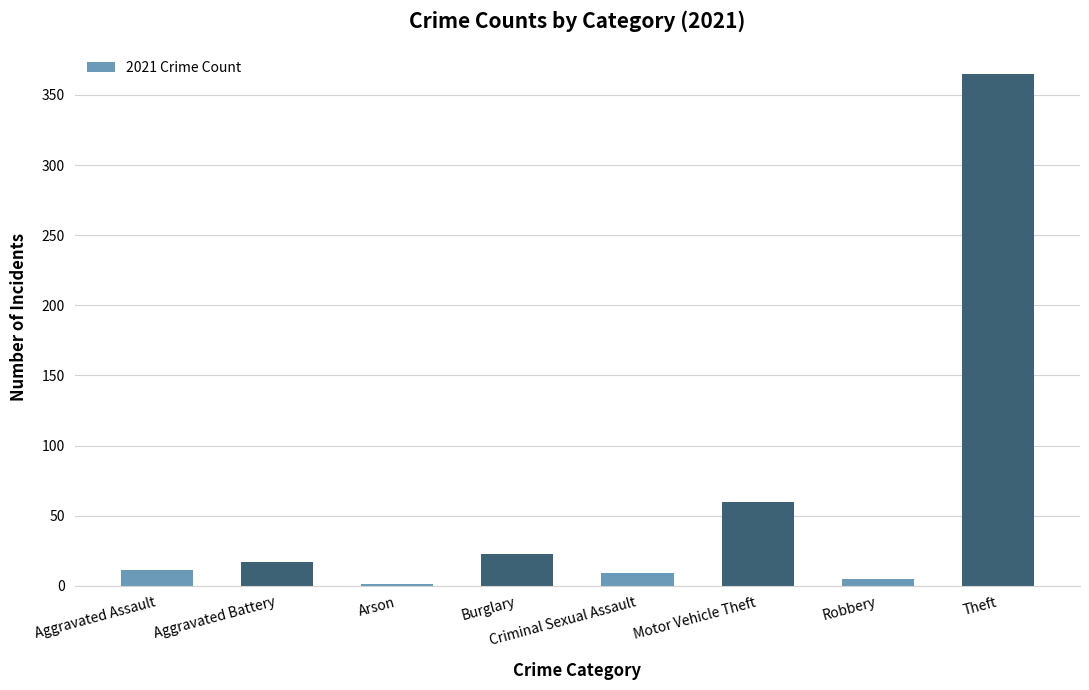

Reading right to left, what are all the values shown in this chart?

Theft=365	Robbery=5	Motor Vehicle Theft=60	Criminal Sexual Assault=9	Burglary=23	Arson=1	Aggravated Battery=17	Aggravated Assault=11